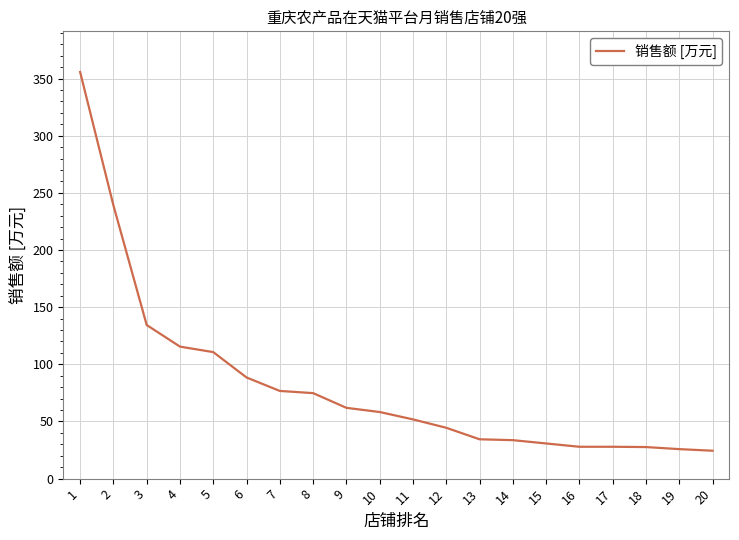

What is the difference between the values at 5 and 8?

35.9